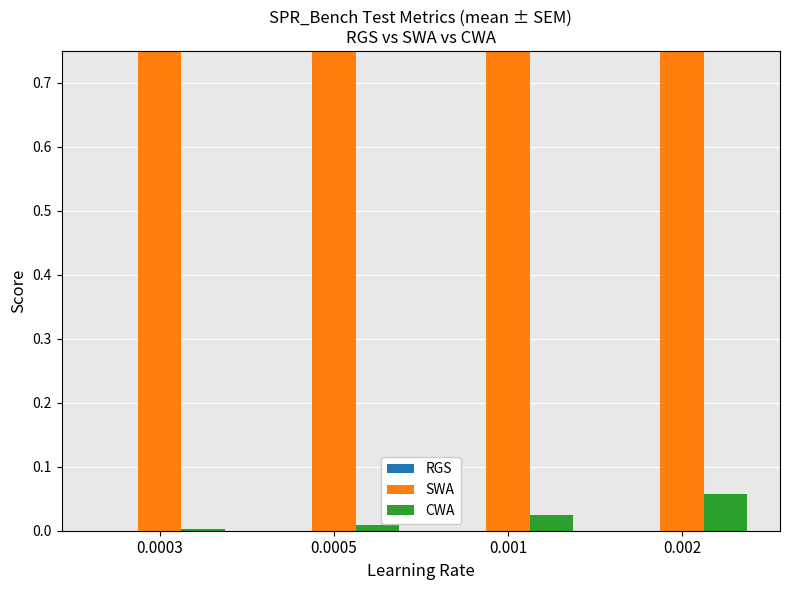

What is the sum of the SWA values at 0.0003 and 0.0005?

2.0